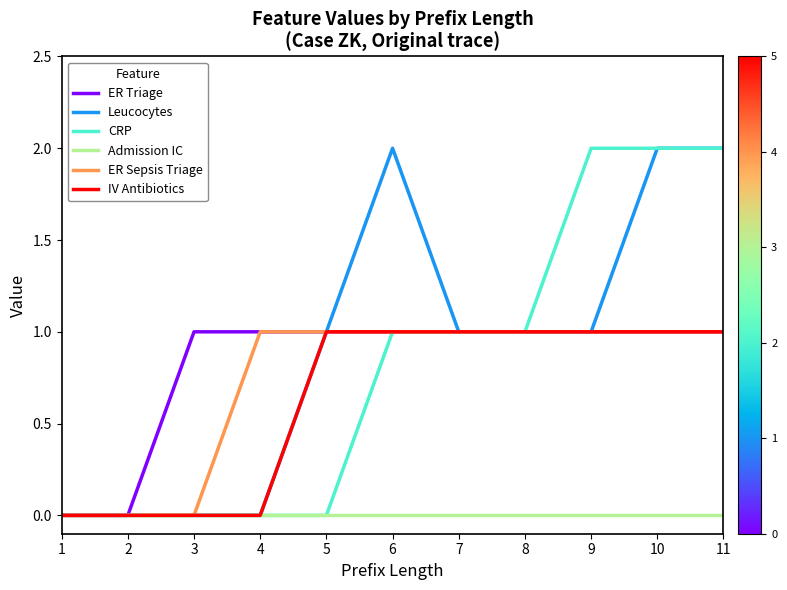

Reading left to right, what are all the values shown in this chart?

ER Triage: 1=0	2=0	3=1	4=1	5=1	6=1	7=1	8=1	9=1	10=1	11=1
Leucocytes: 1=0	2=0	3=0	4=0	5=1	6=2	7=1	8=1	9=1	10=2	11=2
CRP: 1=0	2=0	3=0	4=0	5=0	6=1	7=1	8=1	9=2	10=2	11=2
Admission IC: 1=0	2=0	3=0	4=0	5=0	6=0	7=0	8=0	9=0	10=0	11=0
ER Sepsis Triage: 1=0	2=0	3=0	4=1	5=1	6=1	7=1	8=1	9=1	10=1	11=1
IV Antibiotics: 1=0	2=0	3=0	4=0	5=1	6=1	7=1	8=1	9=1	10=1	11=1